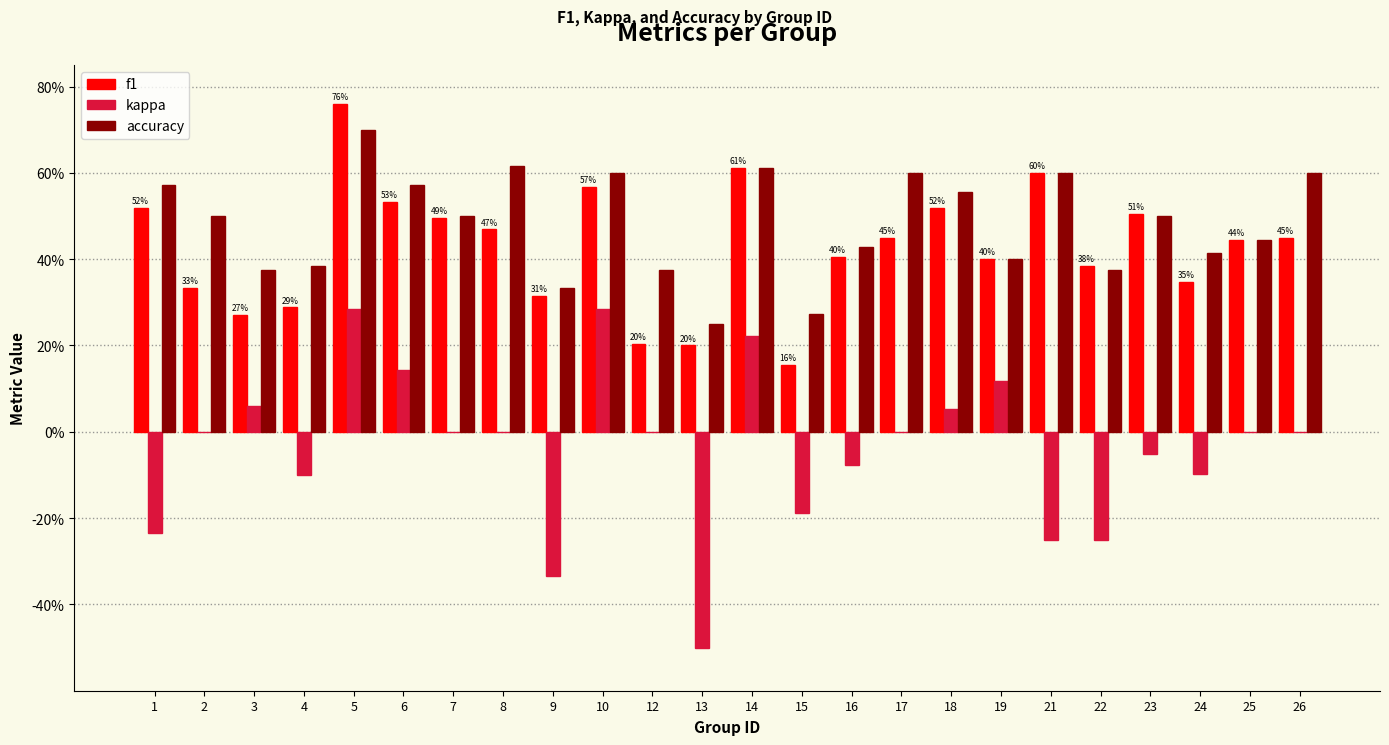

What are all the series names shown in the legend?

f1, kappa, accuracy